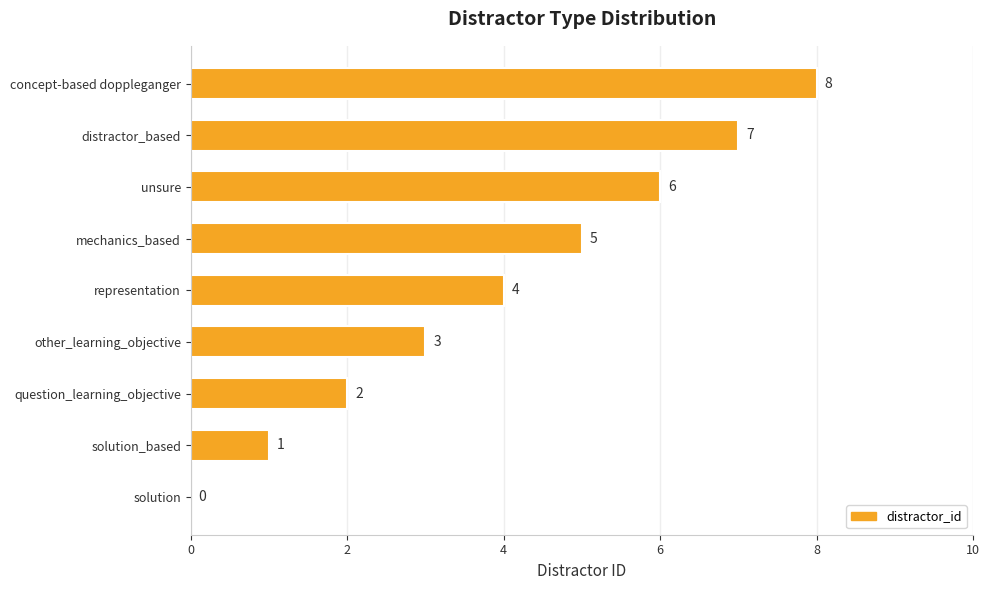

Approximately how many times larger is the value at solution_based compared to other_learning_objective?

0.3